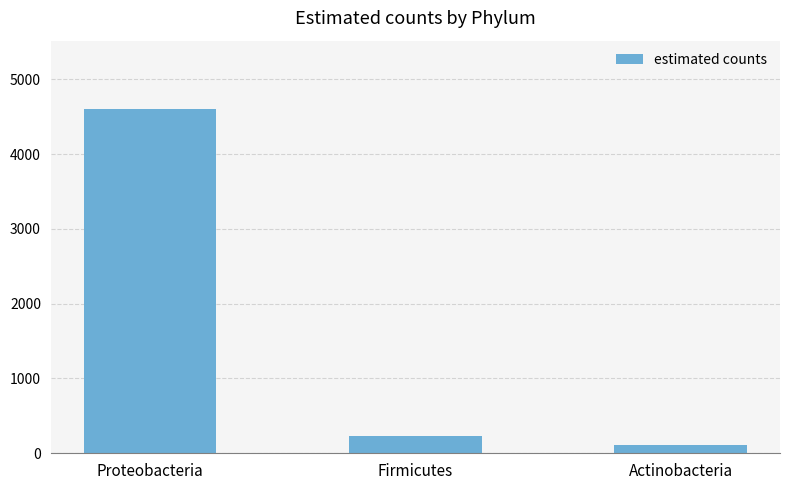

How many distinct data groups are displayed?

1